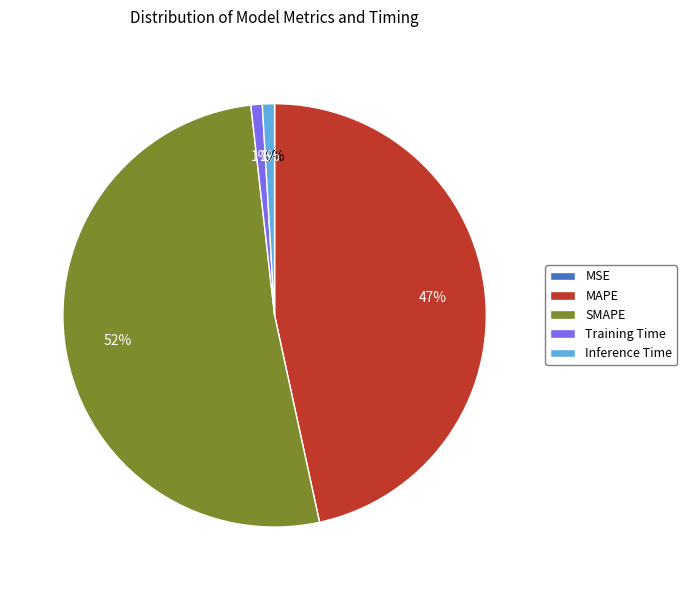

How many slices are in this pie chart?

5